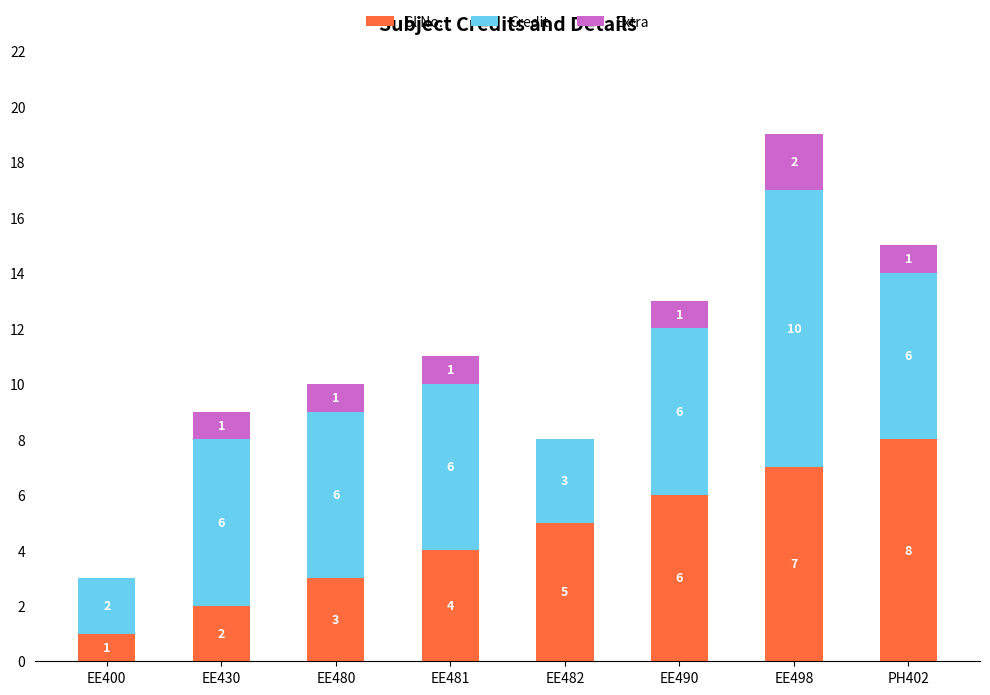

The Sl No. series shows 2 at EE430. True or false?

True